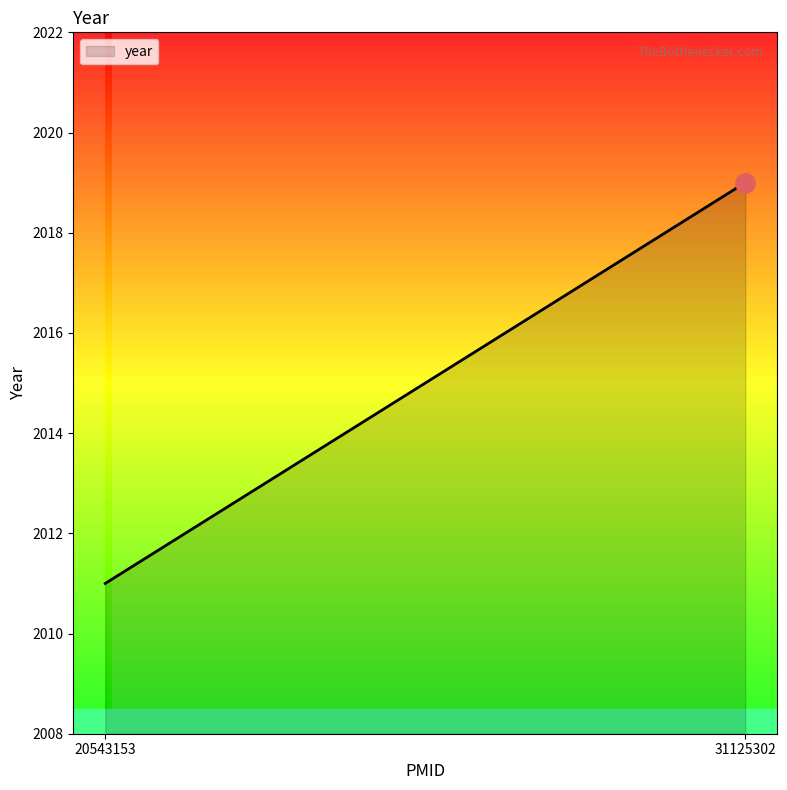

List the labels in order of value, largest first.

31125302, 20543153